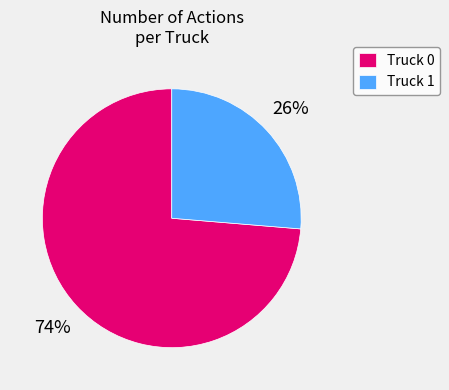

Is there any slice that represents more than half of the pie?

Yes